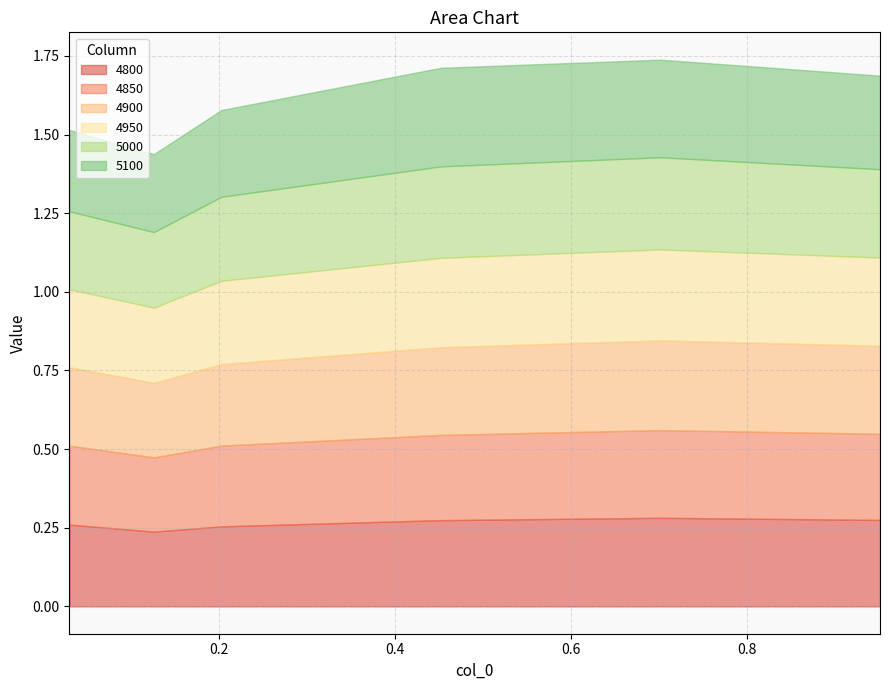

In 5100, how many points are lower than both neighbors (excluding endpoints)?

1